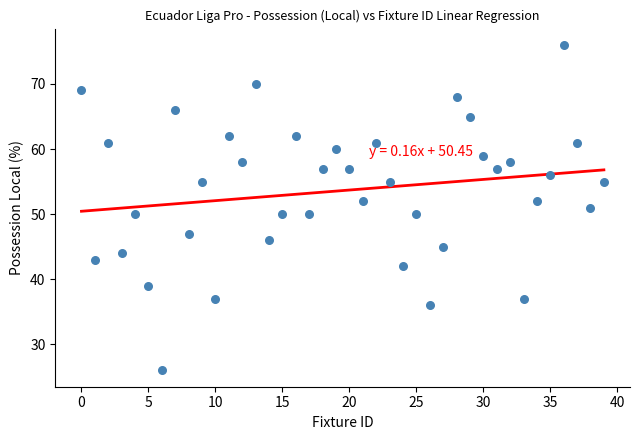

What is the range of Y values (max minus min)?

50